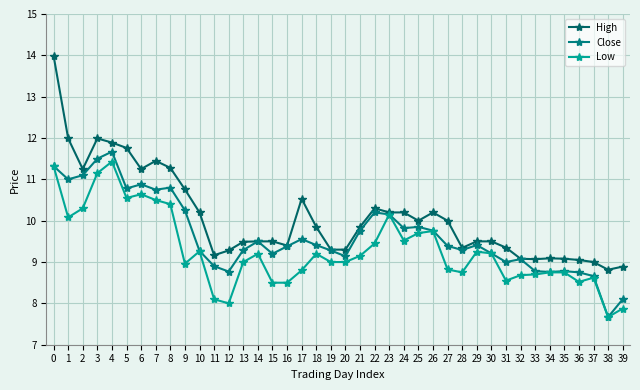

True or false: Low and High cross at least once.

False